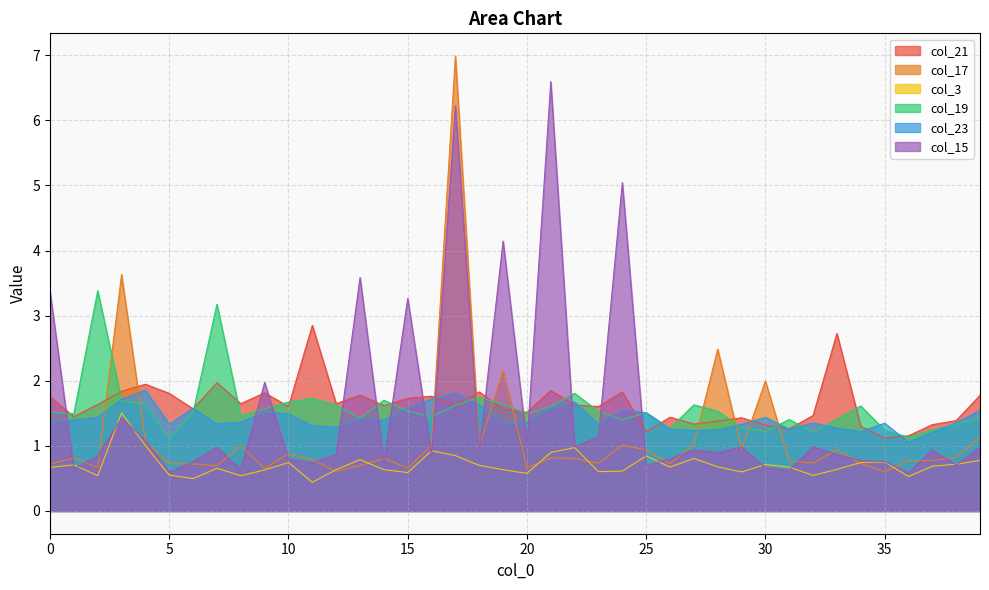

How many interior local valleys does the col_3 series have?

11